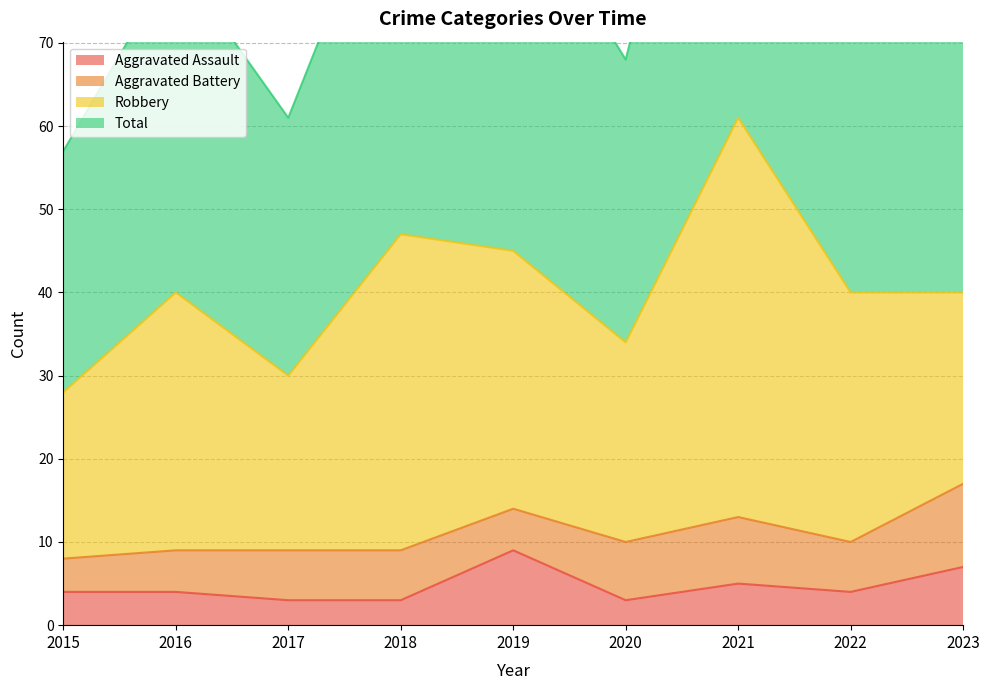

How many data points in Aggravated Assault are above 4?

3